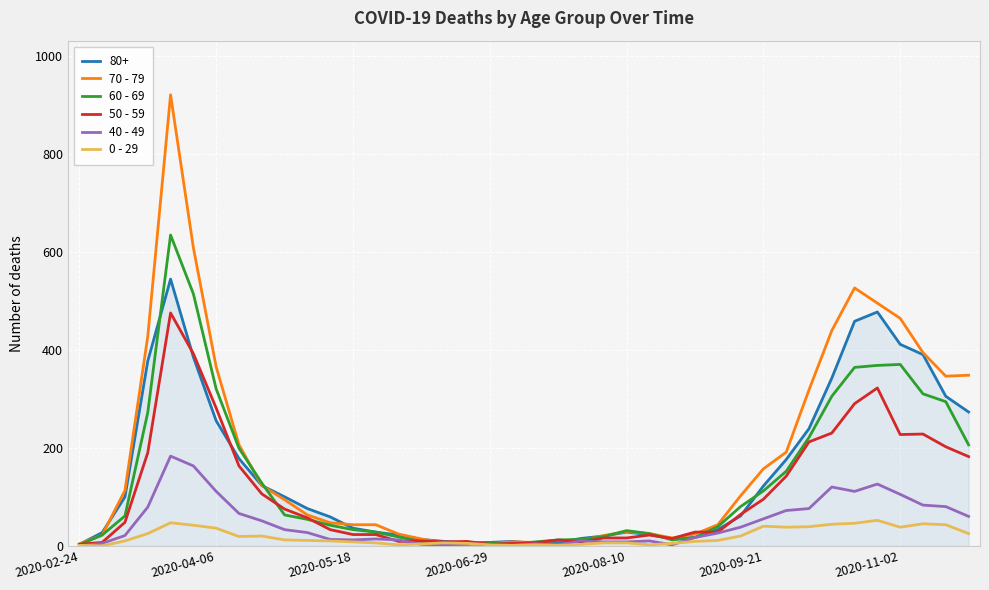

What is the maximum value shown in the chart?

920